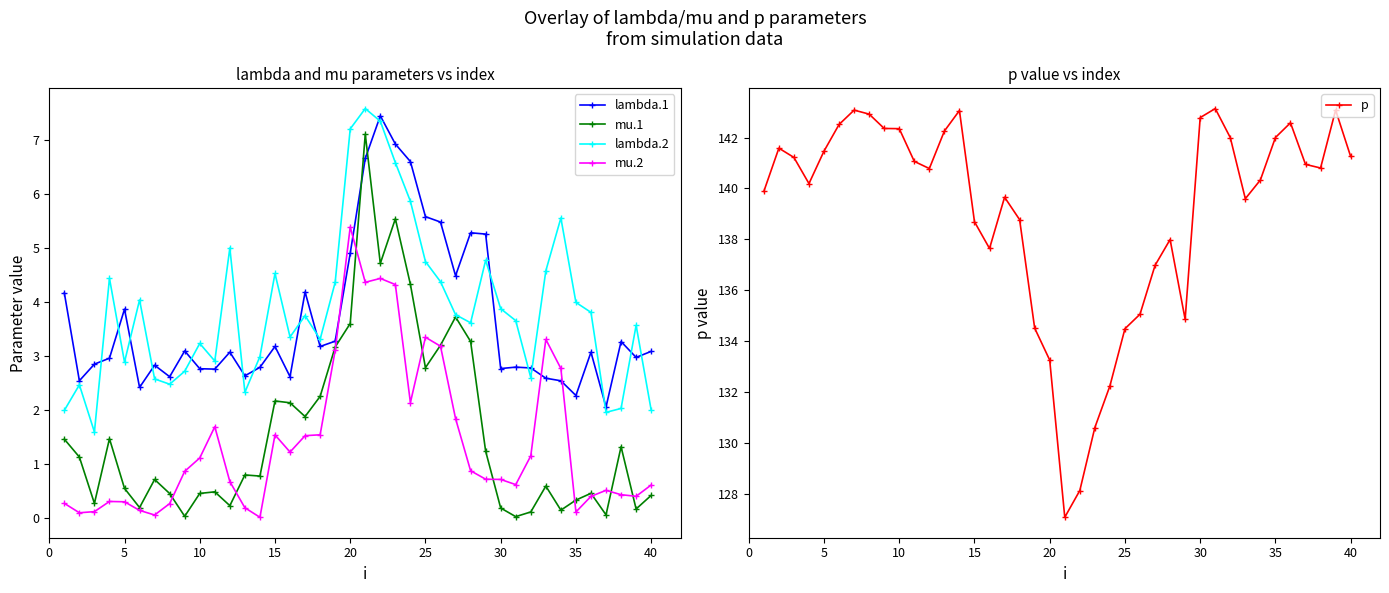

What is the approximate value of lambda.1 at 5?

3.9